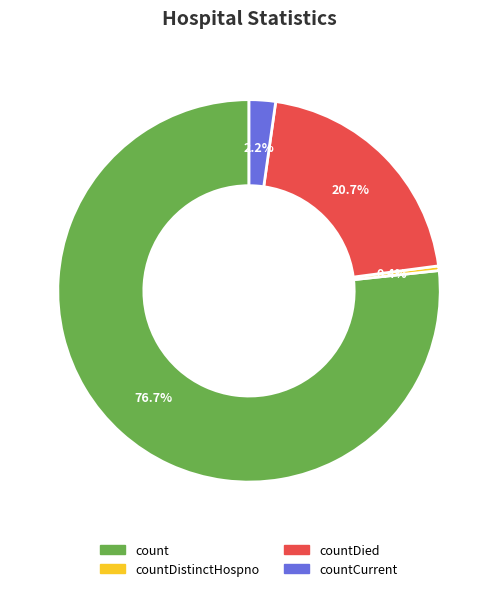

Which has a higher value, countDied or countDistinctHospno?

countDied